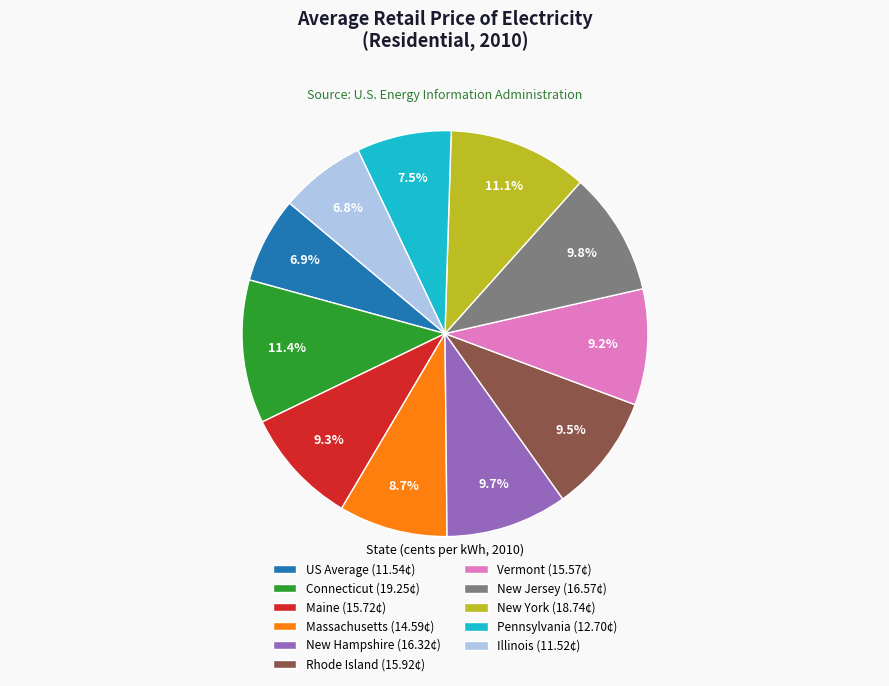

To the nearest percent, what is the difference between the largest and smallest slice percentages?

5%